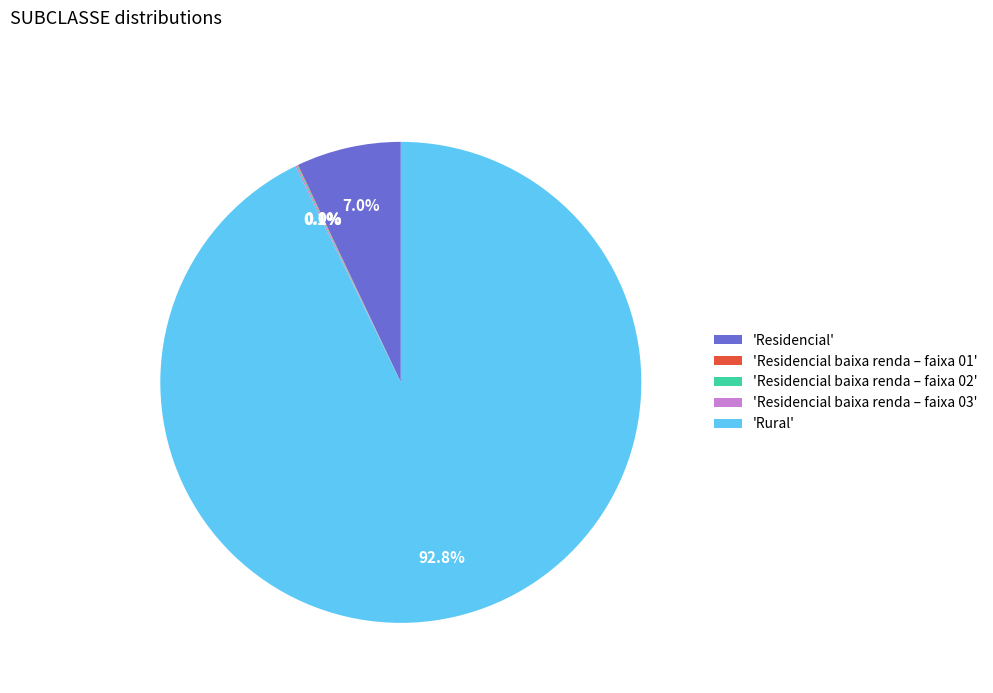

Which slice is the largest?

'Rural'